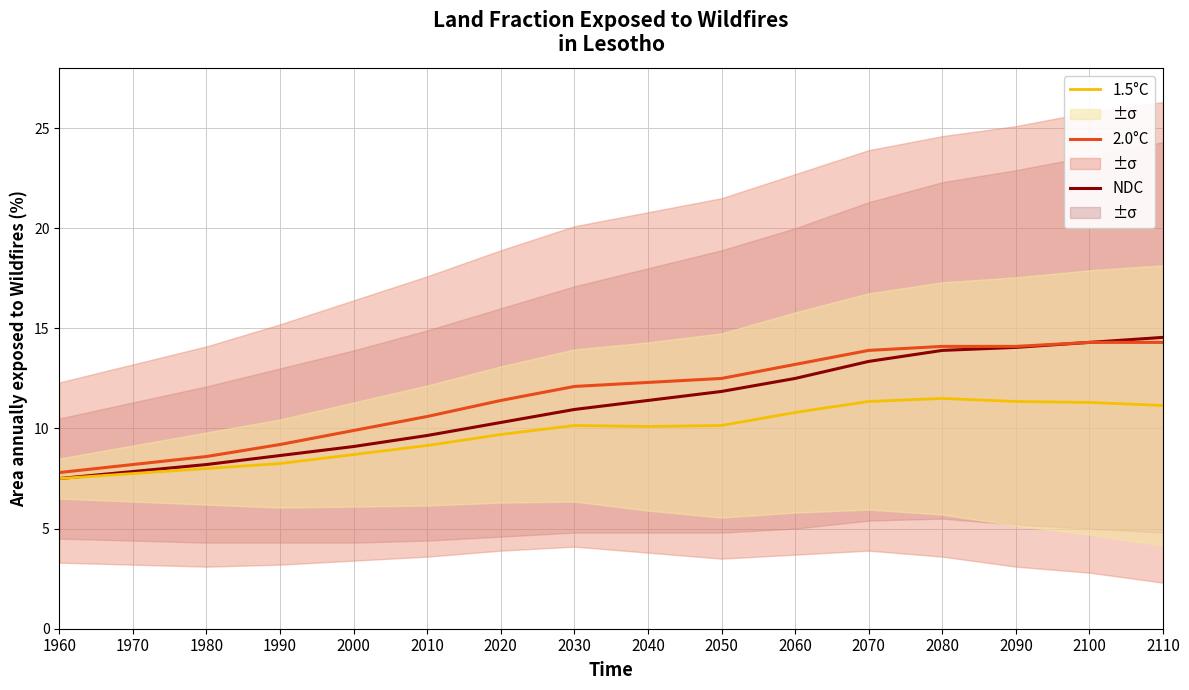

True or false: 1.5°C and 2.0°C intersect in this chart.

False